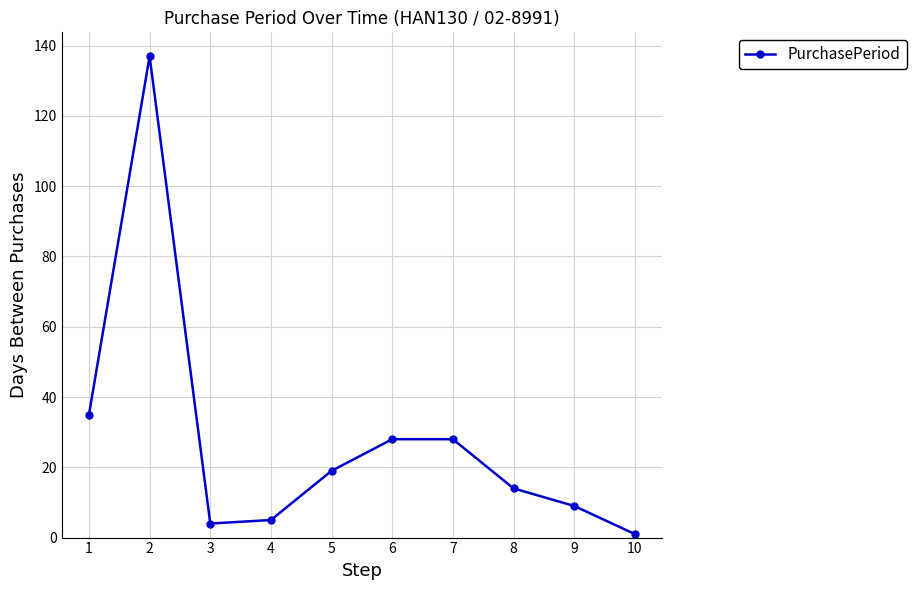

Read the value at 9, to the nearest 10.

10